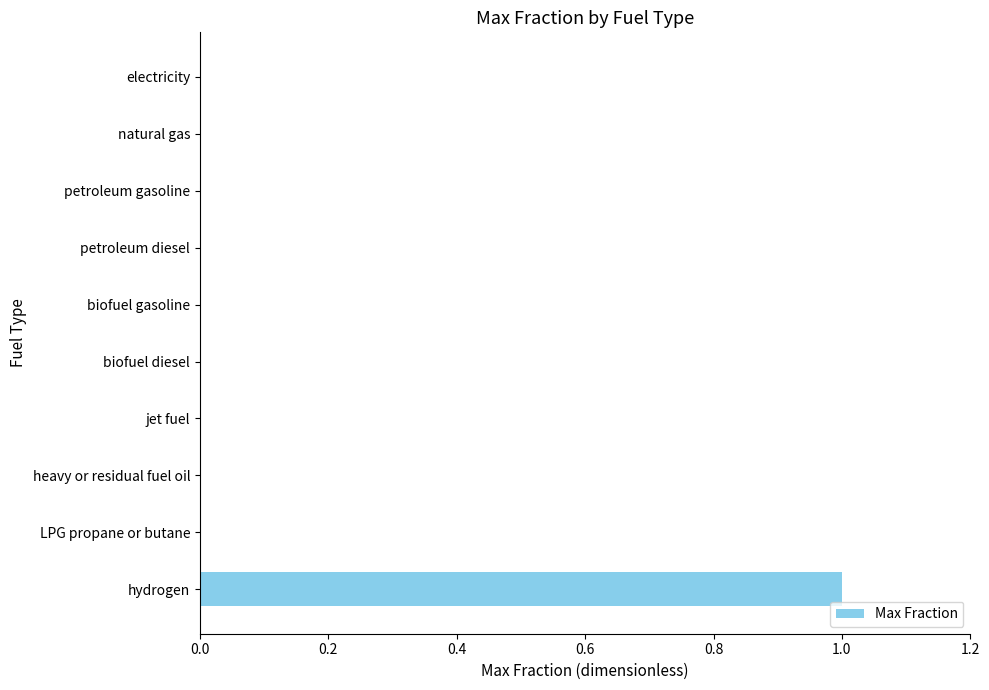

The chart shows a value of 0 at biofuel gasoline. True or false?

True